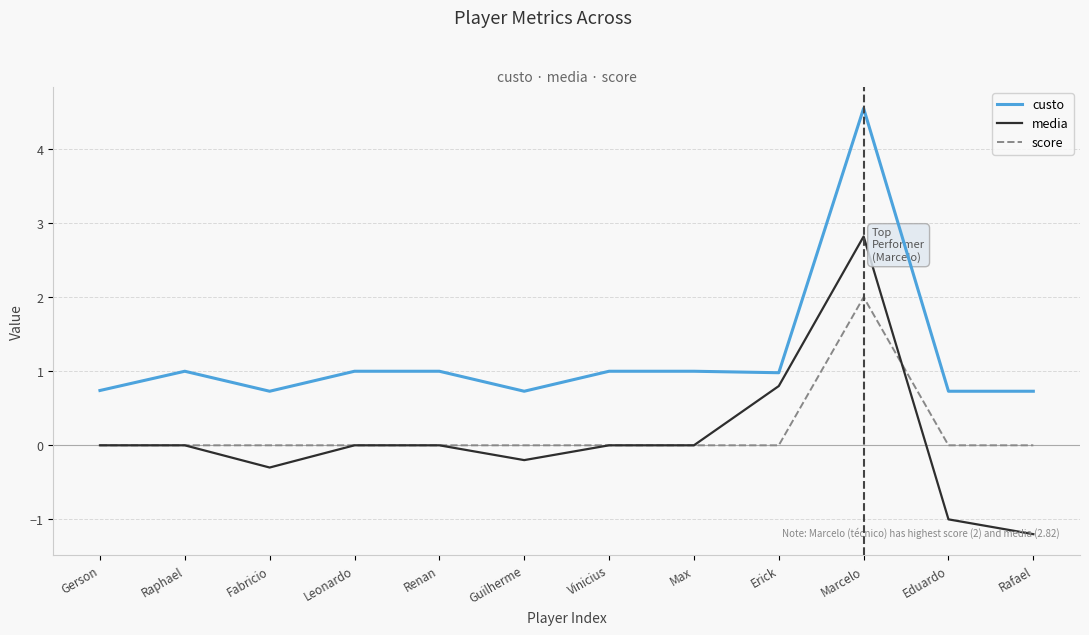

Which series has the largest range (max minus min)?

media